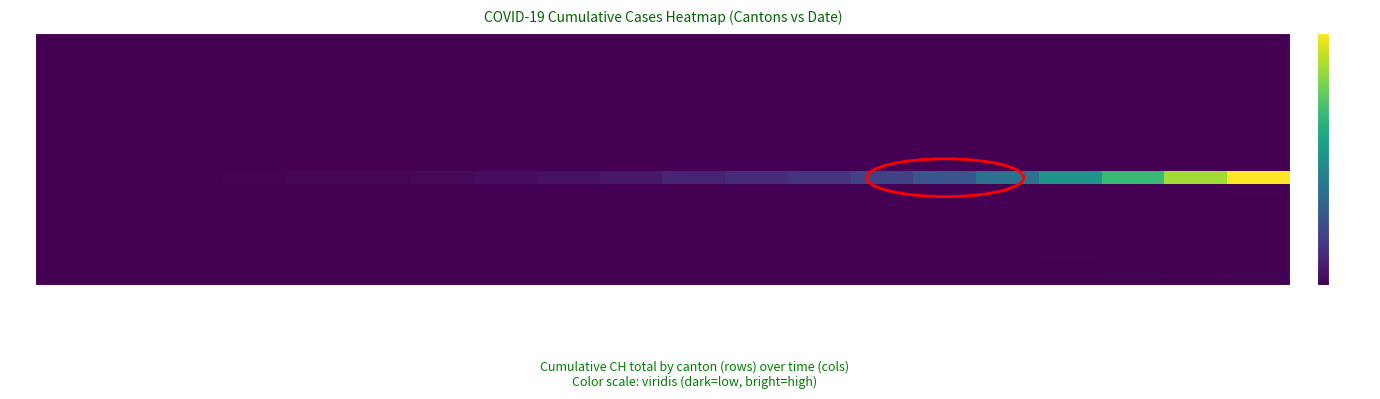

Rank the series by their maximum value, from lowest to highest.

AI, AR, BE, BL, BS, FR, GE, GL, GR, SG, SH, SZ, OW, JU, AG, NW, NE, TG, SO, LU